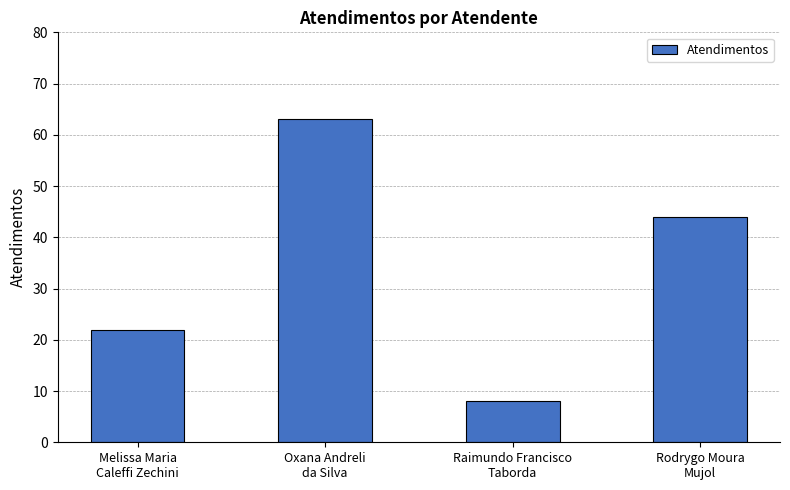

Reading right to left, list all the values displayed in this chart.

Rodrygo Moura
Mujol=44	Raimundo Francisco
Taborda=8	Oxana Andreli
da Silva=63	Melissa Maria
Caleffi Zechini=22